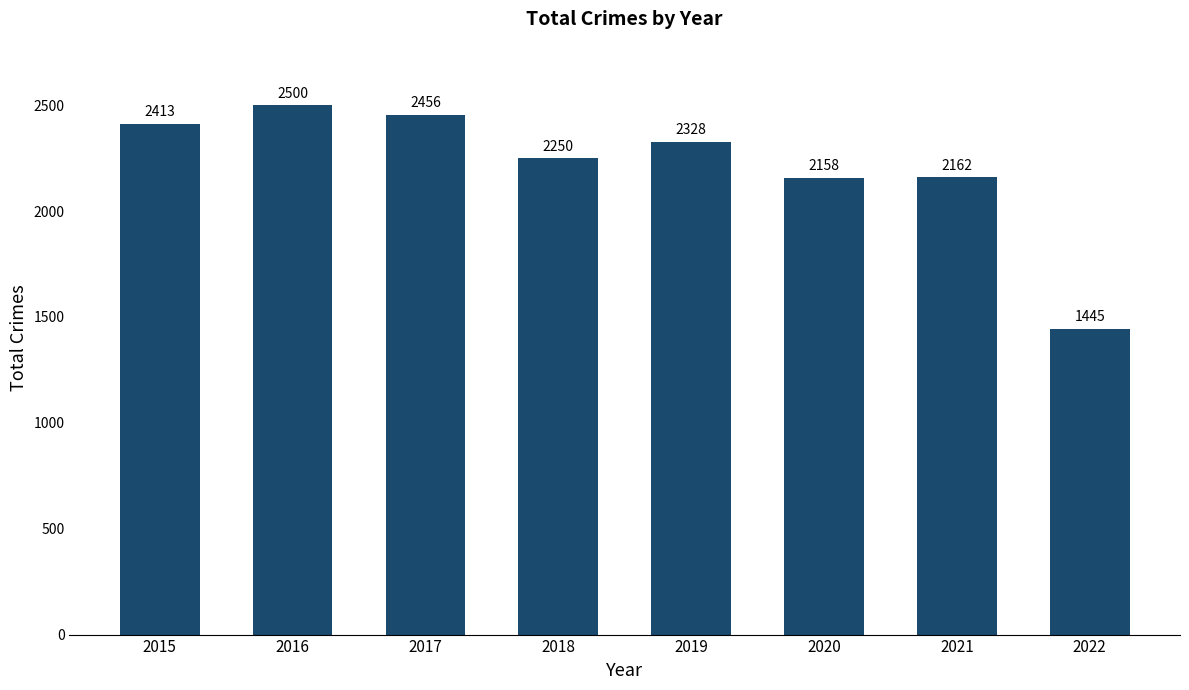

Approximately how many times larger is the value at 2020 compared to 2021?

1.0